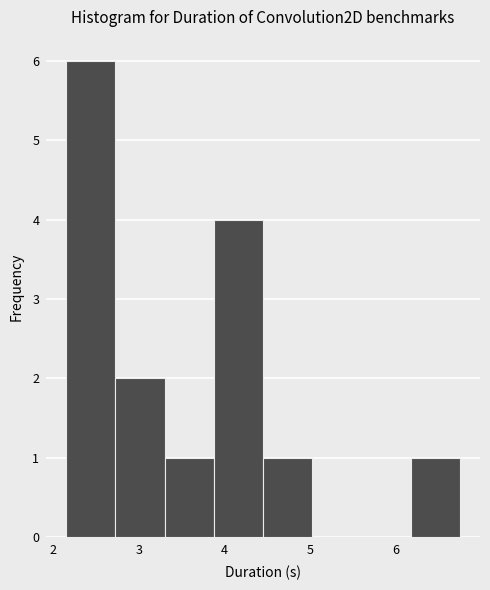

Reading left to right, transcribe this chart: for each bar, give the range it covers on the x-axis and its height. Neither the bar edges nor the heights are printed on the chart, so give them approximately, as read against the axes.

2.1 to 2.7: 6
2.7 to 3.3: 2
3.3 to 3.9: 1
3.9 to 4.5: 4
4.5 to 5.0: 1
5.0 to 5.6: 0
5.6 to 6.2: 0
6.2 to 6.8: 1